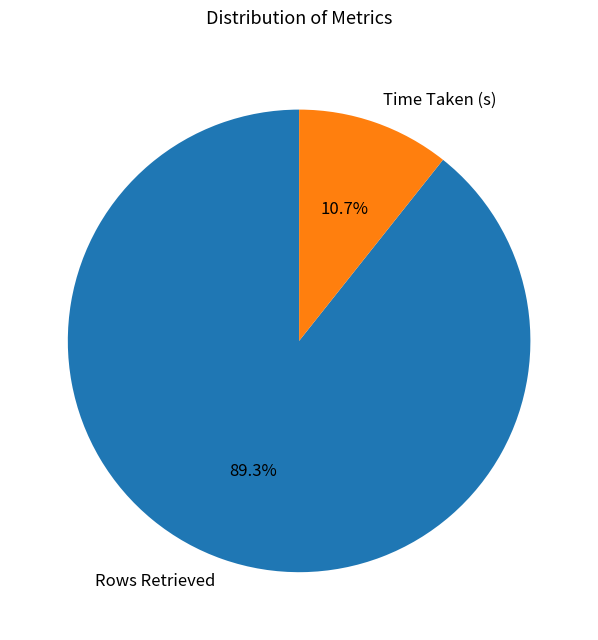

Which slice represents more than half of the pie?

Rows Retrieved